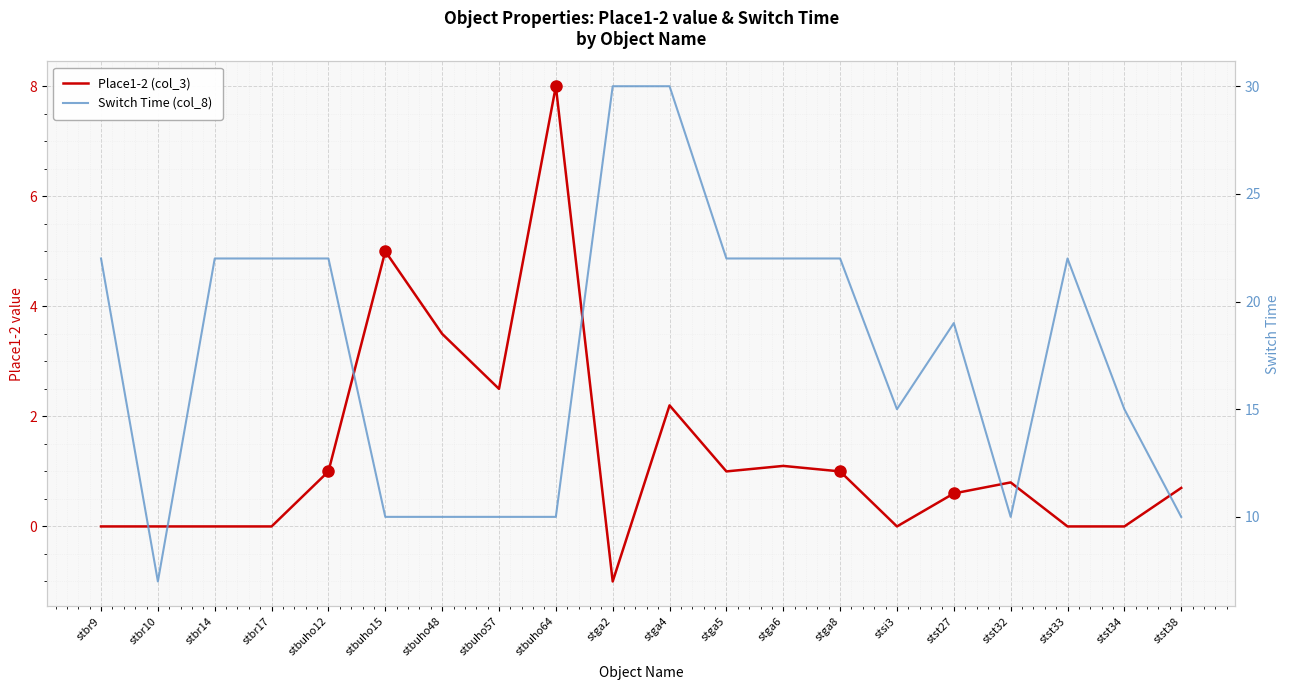

The Switch Time (col_8) series shows 19.0 at stst27. True or false?

True